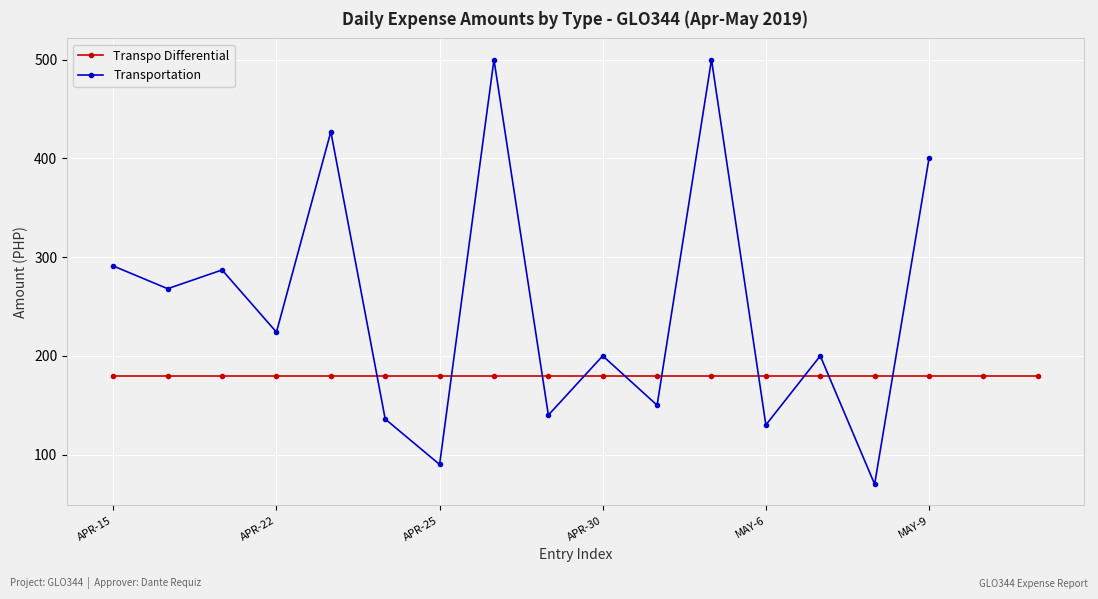

Is it true that Transportation equals 224 at APR-22?

True